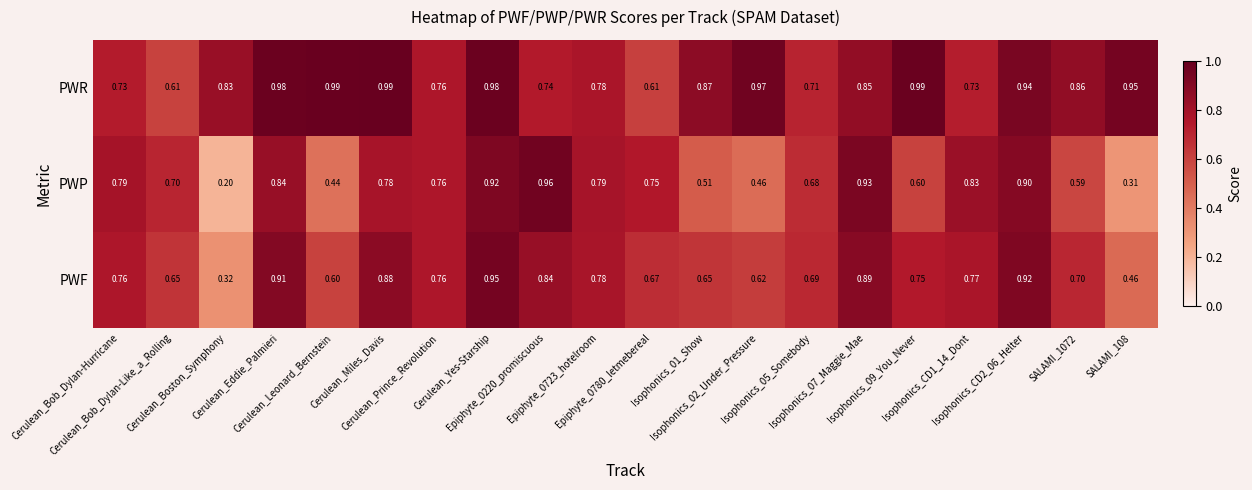

Which series has the widest spread of values?

PWP